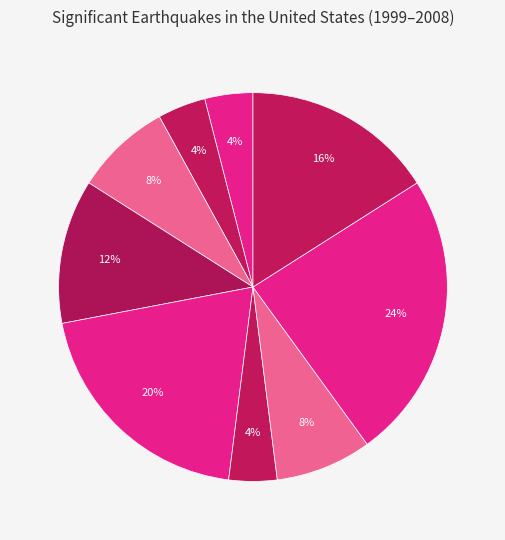

How many slices are in this pie chart?

9